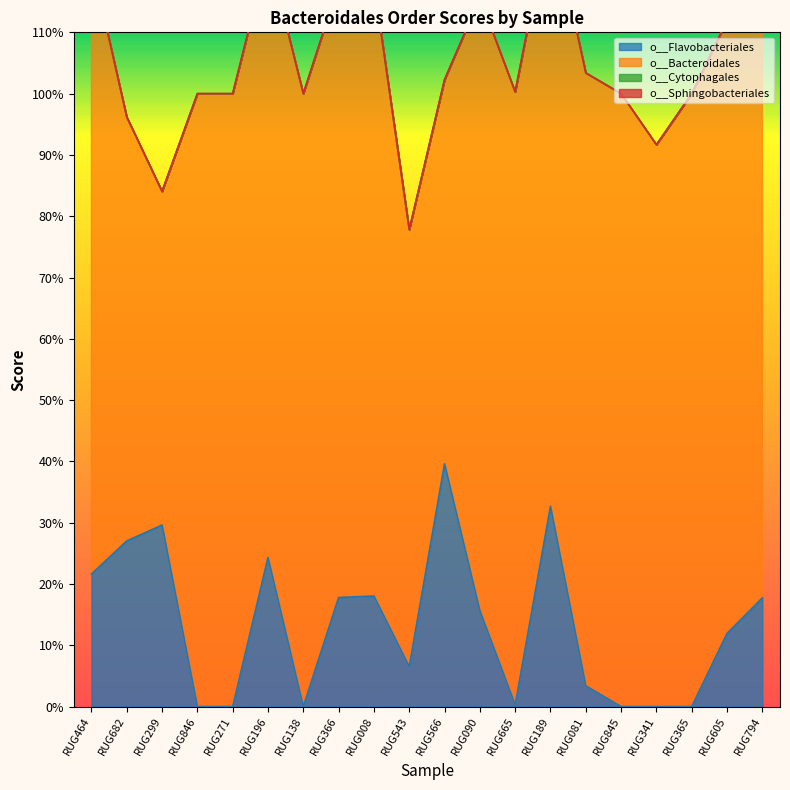

Between RUG341 and RUG365, which series saw the biggest shift?

o__Bacteroidales